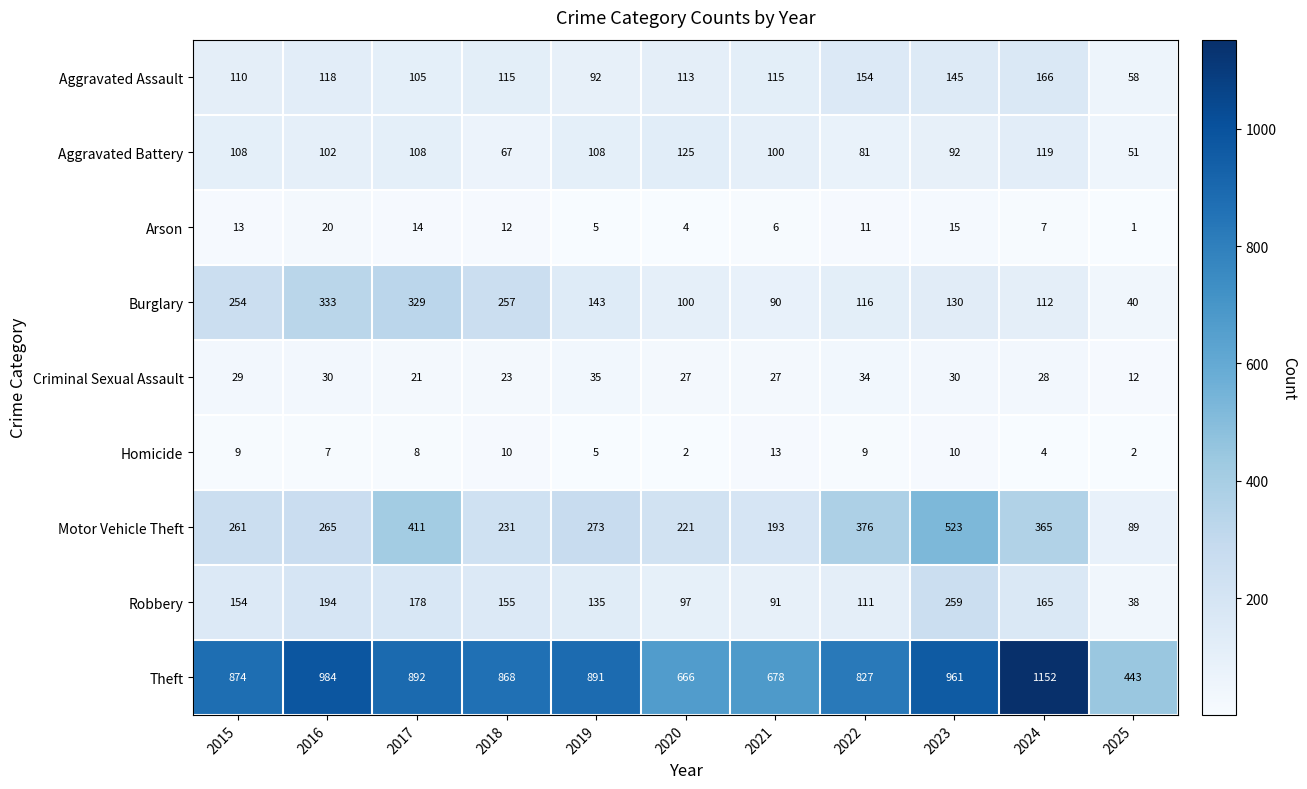

How many data points does each series have?

11